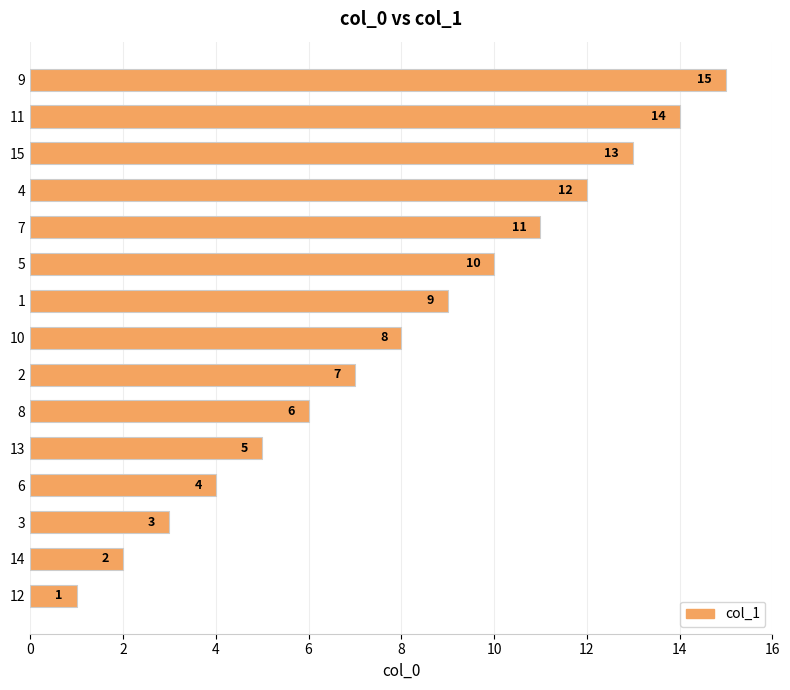

Rank the categories by value from highest to lowest.

9, 11, 15, 4, 7, 5, 1, 10, 2, 8, 13, 6, 3, 14, 12